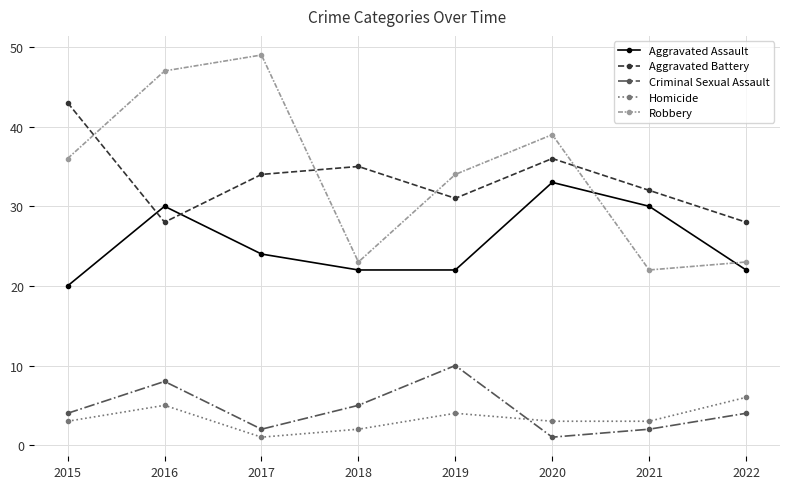

Reading right to left, extract all data points from this chart.

Aggravated Assault: 2022=22	2021=30	2020=33	2019=22	2018=22	2017=24	2016=30	2015=20
Aggravated Battery: 2022=28	2021=32	2020=36	2019=31	2018=35	2017=34	2016=28	2015=43
Criminal Sexual Assault: 2022=4	2021=2	2020=1	2019=10	2018=5	2017=2	2016=8	2015=4
Homicide: 2022=6	2021=3	2020=3	2019=4	2018=2	2017=1	2016=5	2015=3
Robbery: 2022=23	2021=22	2020=39	2019=34	2018=23	2017=49	2016=47	2015=36